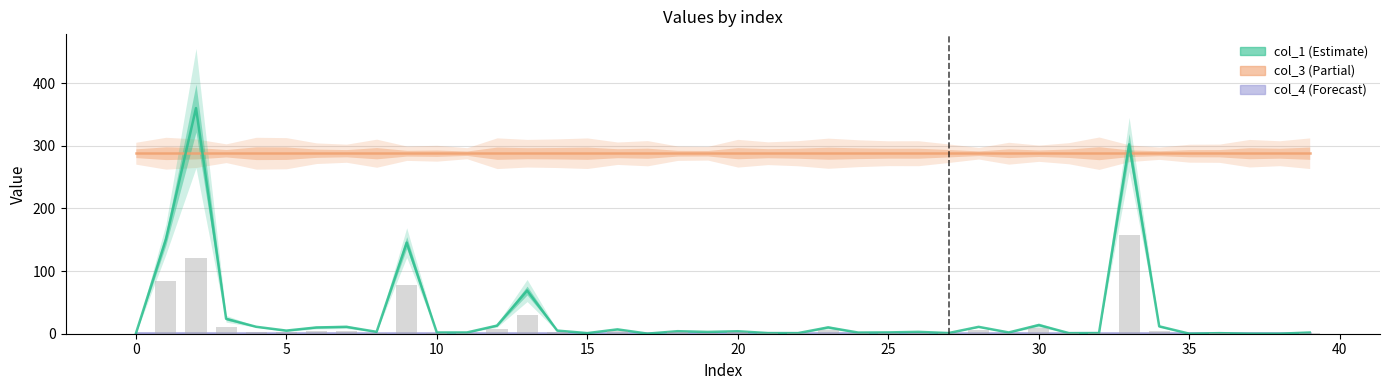

Reading left to right, list all the values displayed in this chart.

col_3: 288.0	288.0	288.0	288.0	288.0	288.0	288.0	288.0	288.0	288.0	288.0	288.0	288.0	288.0	288.0	288.0	288.0	288.0	288.0	288.0	288.0	288.0	288.0	288.0	288.0	288.0	288.0	288.0	288.0	288.0	288.0	288.0	288.0	288.0	288.0	288.0	288.0	288.0	288.0	288.0
col_4: 1.5	1.5	1.5	1.5	1.5	1.5	1.5	1.5	1.5	1.5	1.5	1.5	1.5	1.5	1.5	1.5	1.5	1.5	1.5	1.5	1.5	1.5	1.5	1.5	1.5	1.5	1.5	1.5	1.5	1.5	1.5	1.5	1.5	1.5	1.5	1.5	1.5	1.5	1.5	1.5
col_1: 0.0	150.8	360.0	23.8	11.1	5.0	10.0	11.0	3.0	145.4	2.0	2.0	12.9	68.9	5.0	1.0	7.0	0.1	4.0	2.9	4.0	1.0	1.0	10.1	1.9	2.1	3.0	1.1	11.0	2.0	13.9	1.0	1.1	302.1	11.8	0.1	0.9	0.1	0.1	1.9